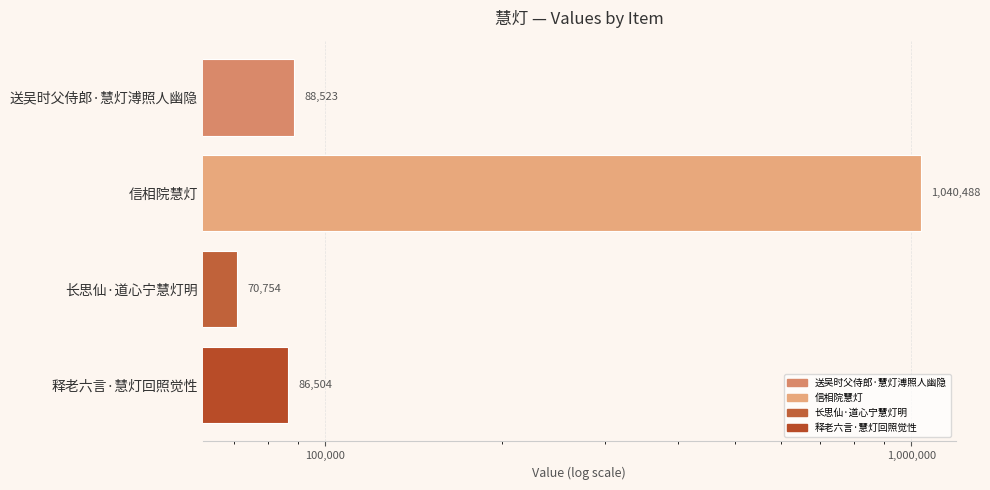

How many bars are there in total?

4